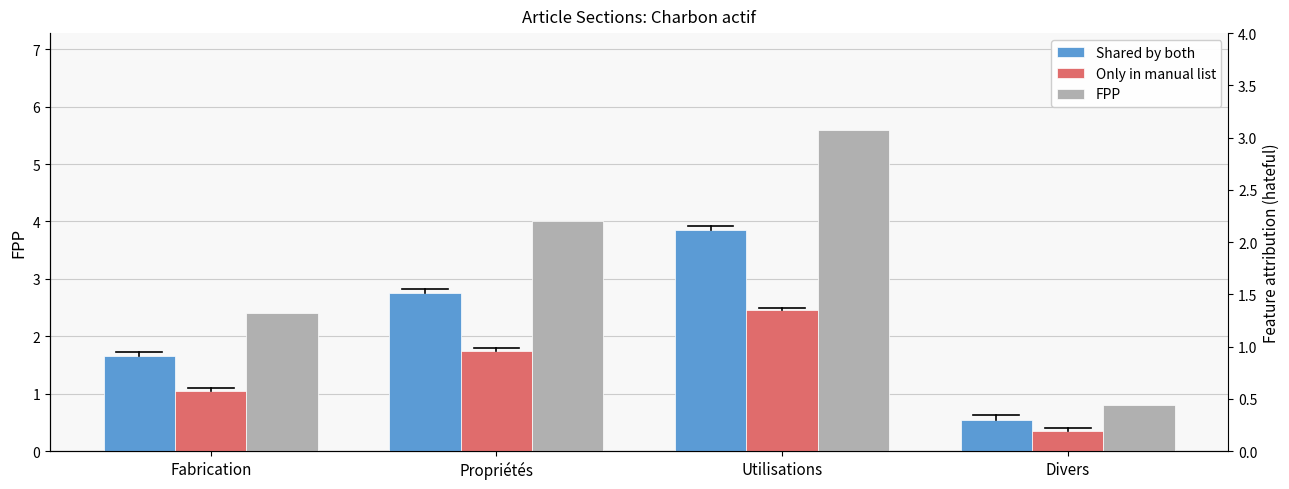

How many data points in Only in manual list are less than 1?

1